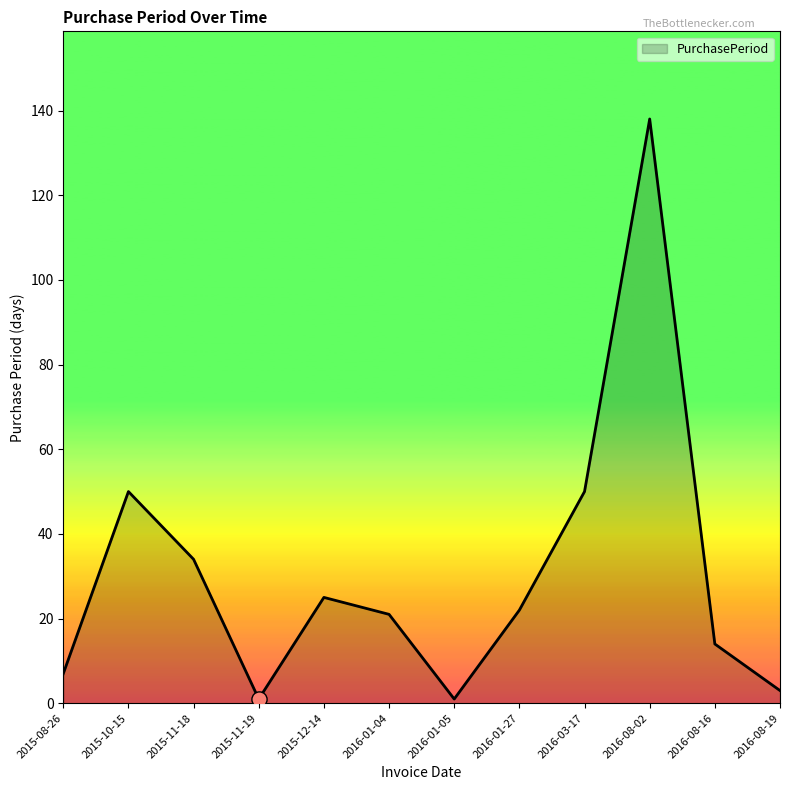

What is the change in value from 2015-11-19 to 2016-01-04?

+20